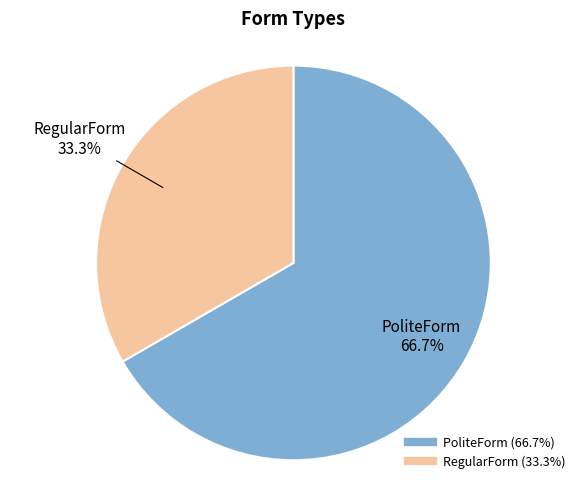

Is it true that PoliteForm is 67% of the pie?

True